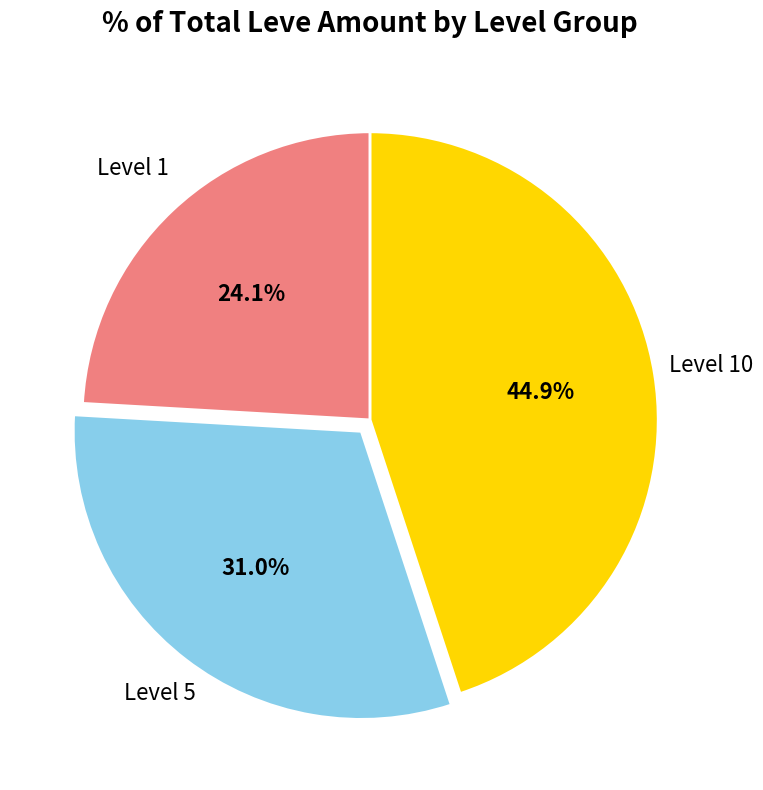

Is there any slice that represents more than half of the pie?

No